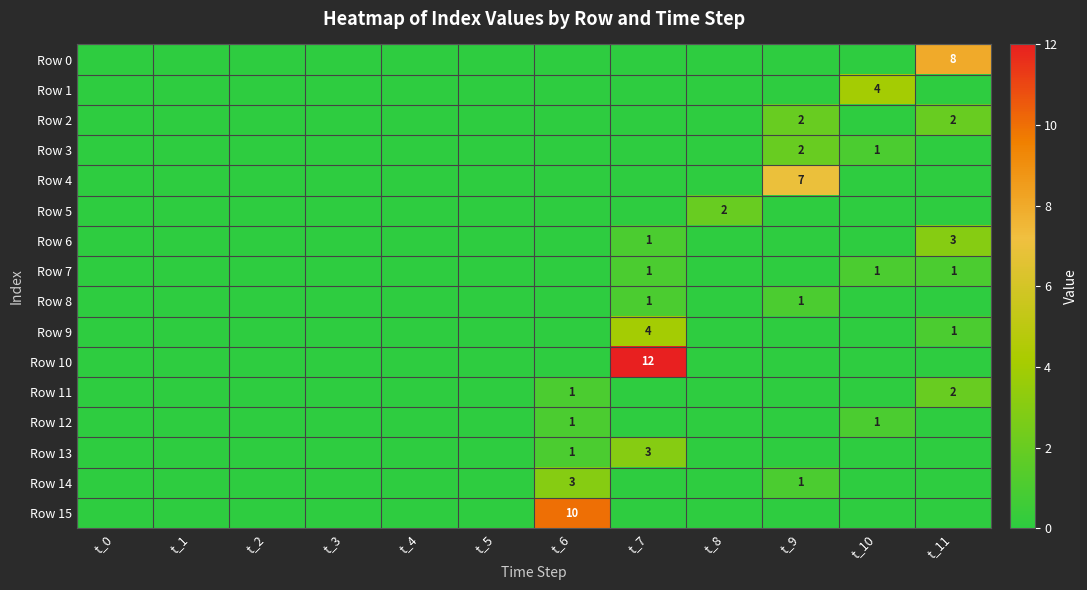

The value of Row 1 at t_10 is 3. True or false?

False